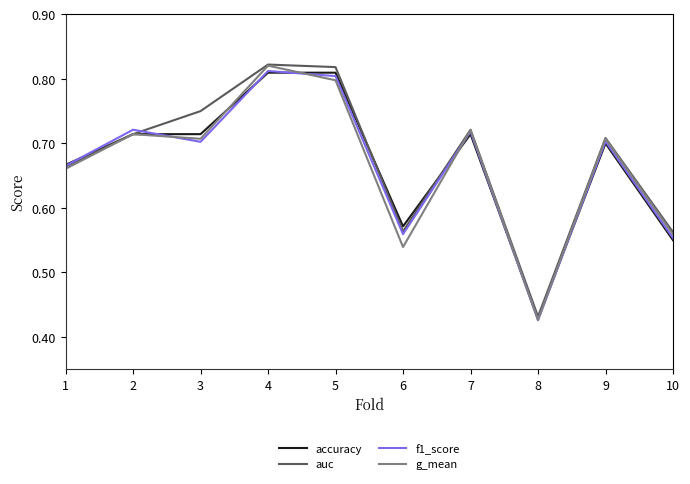

True or false: accuracy and f1_score intersect in this chart.

True